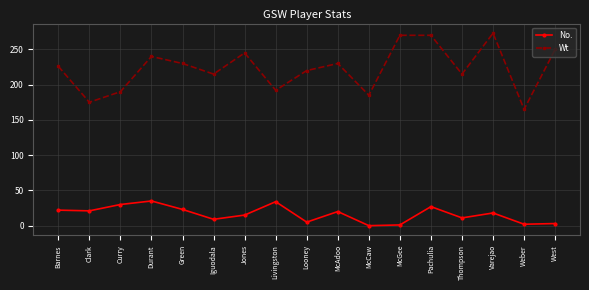

Does the chart have visible grid lines?

Yes